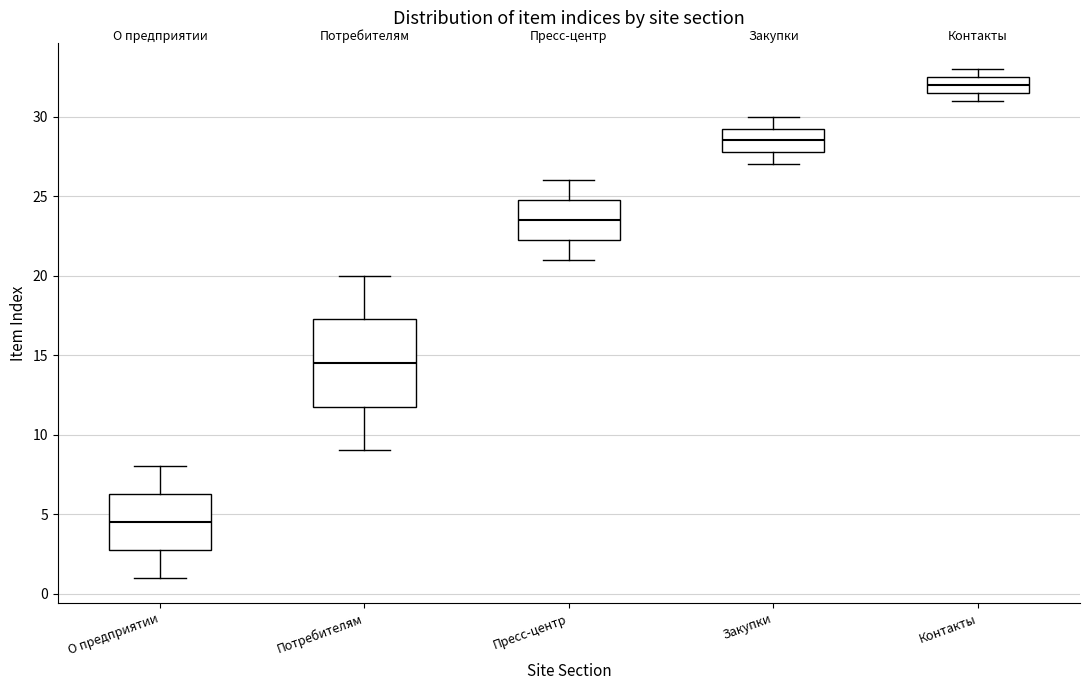

Reading left to right, transcribe this box plot: for each box, give where its median line is, the range the box spans, and where its two whiskers end, as read against the y-axis. The values are not printed on the chart, so give them approximately, as read against the axis.

О предприятии: median 4.5, box 3.0 to 6.5, whiskers 1.0 to 8.0
Потребителям: median 14.5, box 12.0 to 17.5, whiskers 9.0 to 20.0
Пресс-центр: median 23.5, box 22.5 to 25.0, whiskers 21.0 to 26.0
Закупки: median 28.5, box 28.0 to 29.5, whiskers 27.0 to 30.0
Контакты: median 32.0, box 31.5 to 32.5, whiskers 31.0 to 33.0